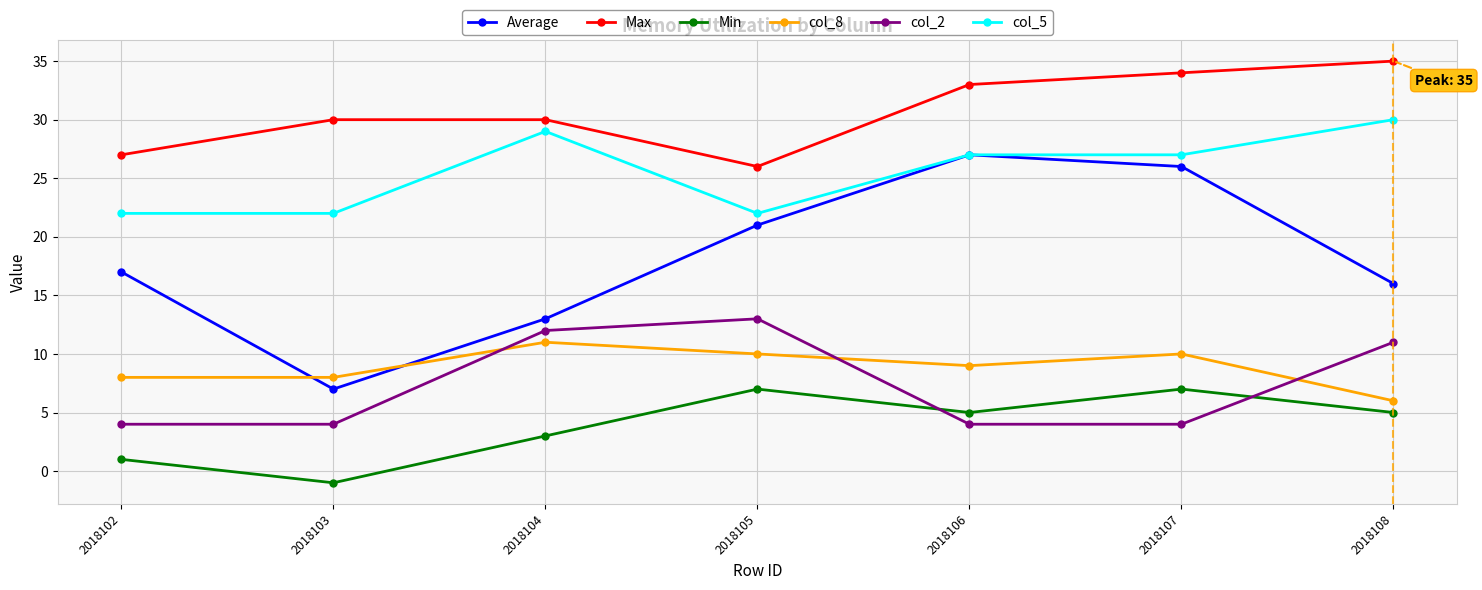

The value of col_2 at 2018105 is 5. True or false?

False